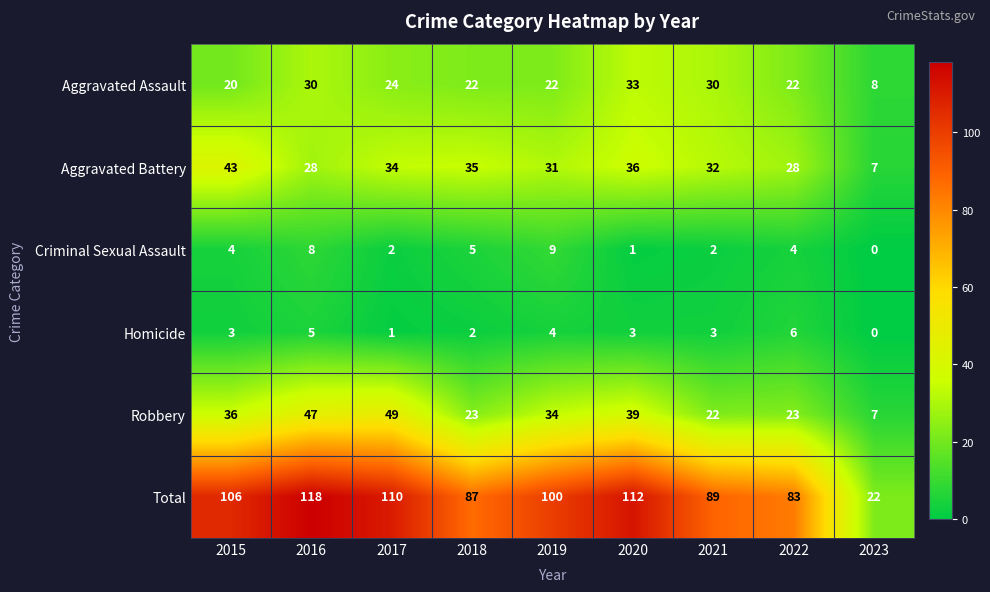

Rank the categories by Total value from lowest to highest.

2023, 2022, 2018, 2021, 2019, 2015, 2017, 2020, 2016